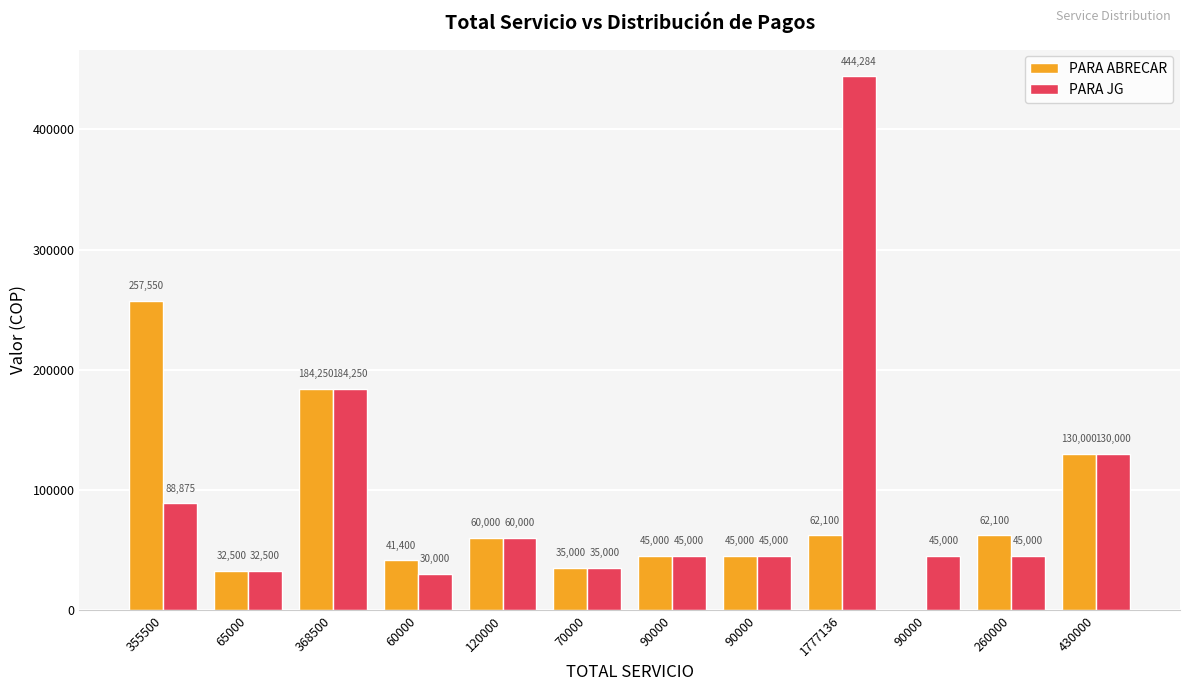

The value of PARA ABRECAR at 90000 is 45000. True or false?

True